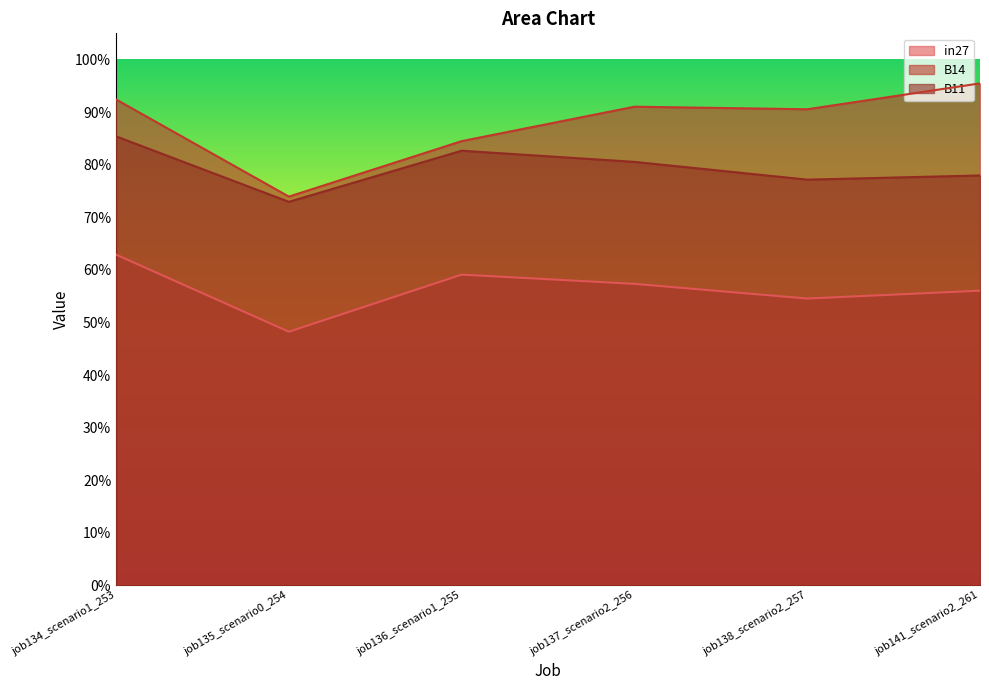

List the series in order of their overall mean, highest first.

B14, B11, in27